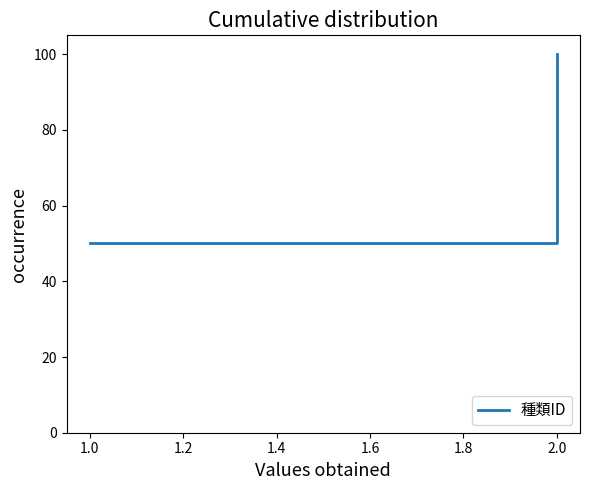

What position from the left is 1.0?

1